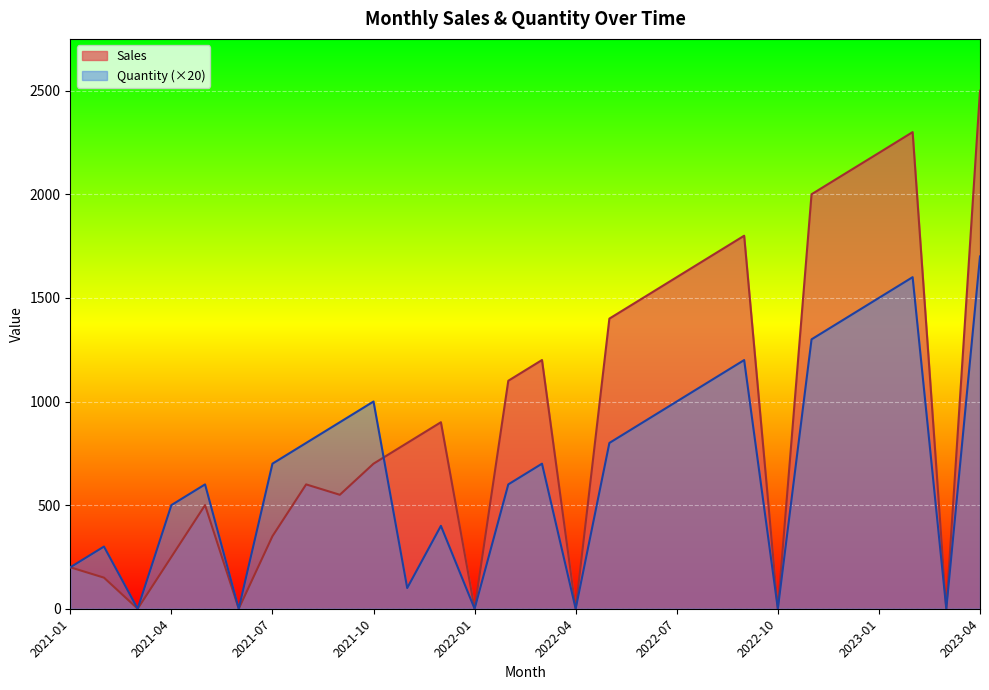

Which series has the largest range (max minus min)?

Sales